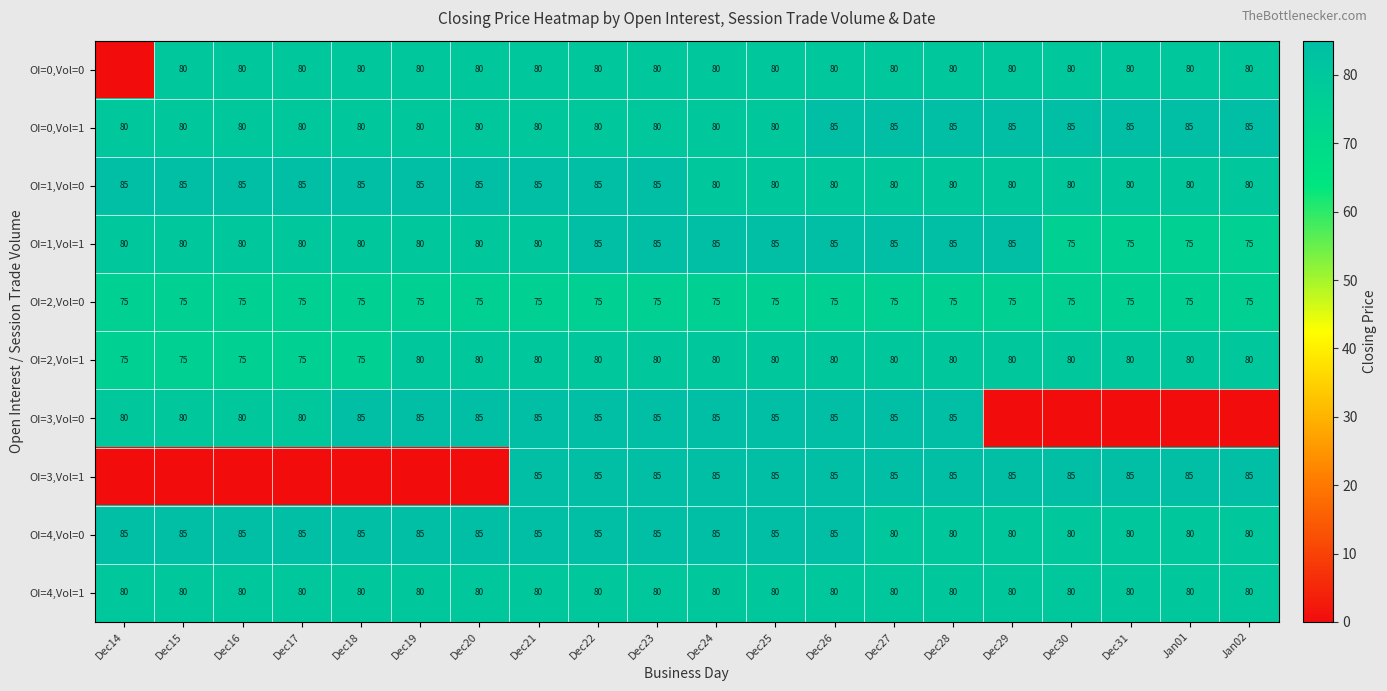

At how many categories does at least one series exceed 3?

20